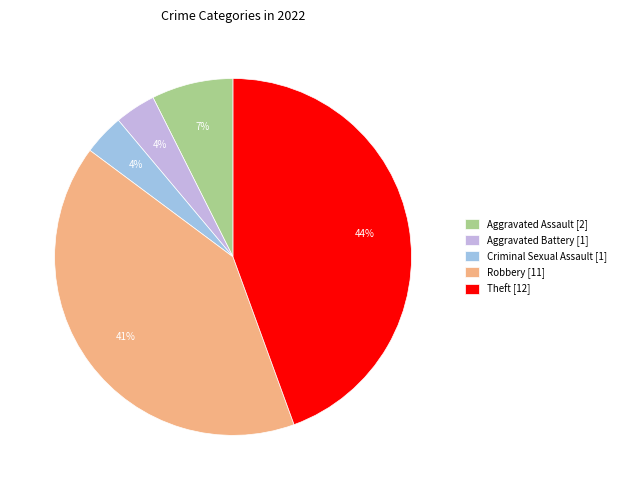

How many slices are in this pie chart?

5